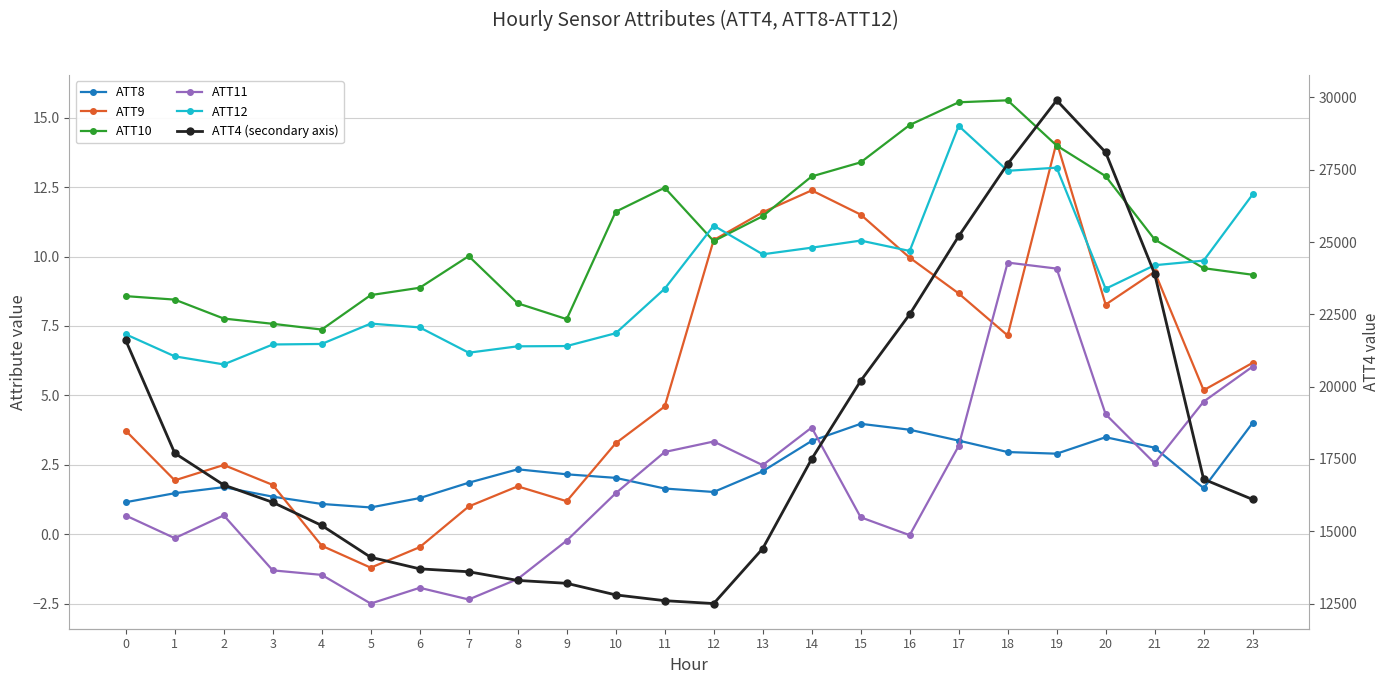

Is this an area chart (filled region under the line)?

No